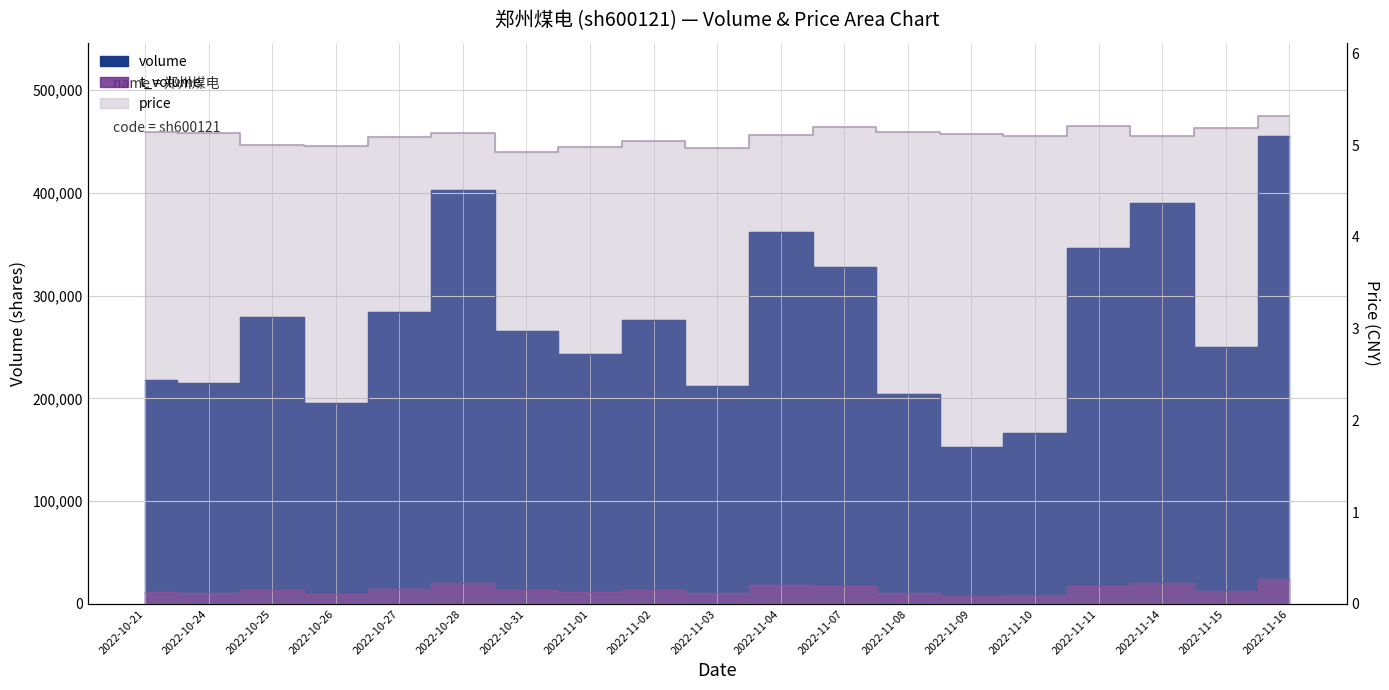

Count the number of data series in this chart.

3